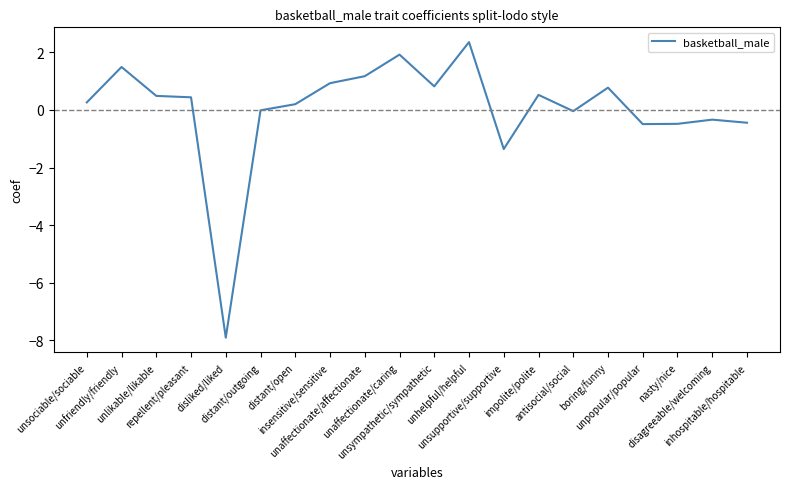

True or false: the data shows 0.9 at insensitive/sensitive.

True